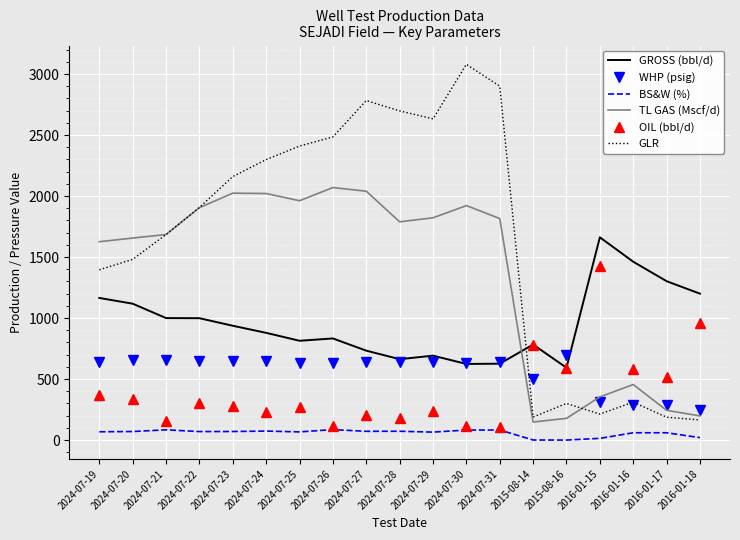

Which series has the widest spread of values?

GLR